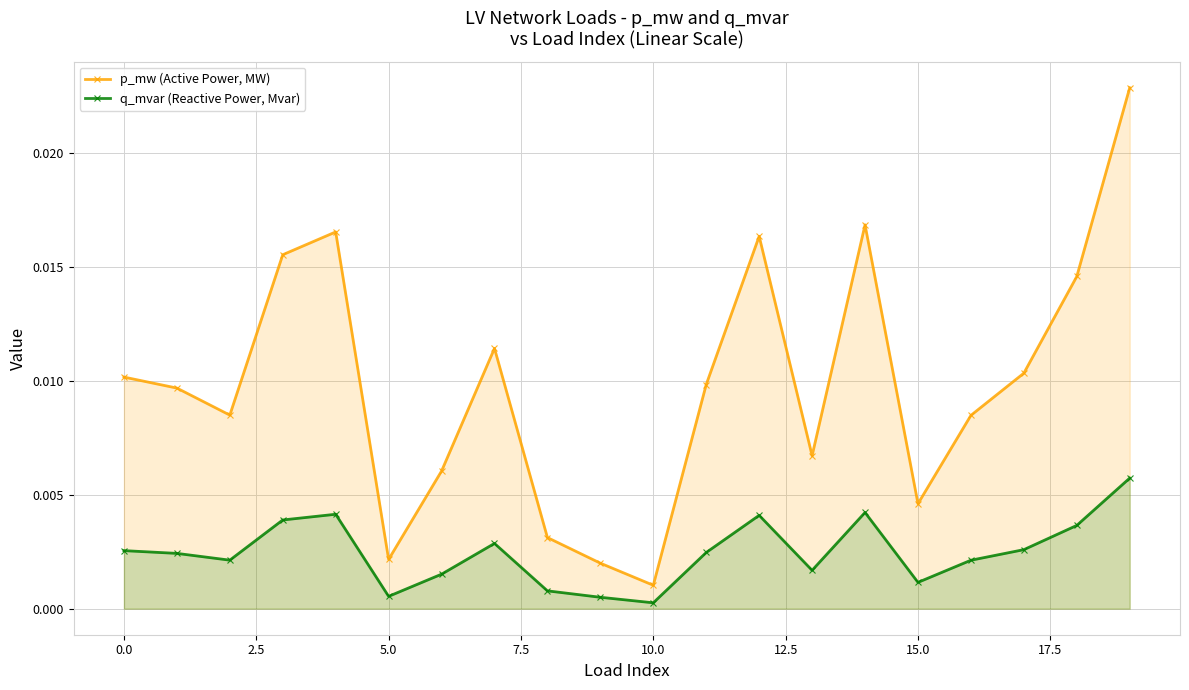

Which category has the lowest value across all series?

10.0